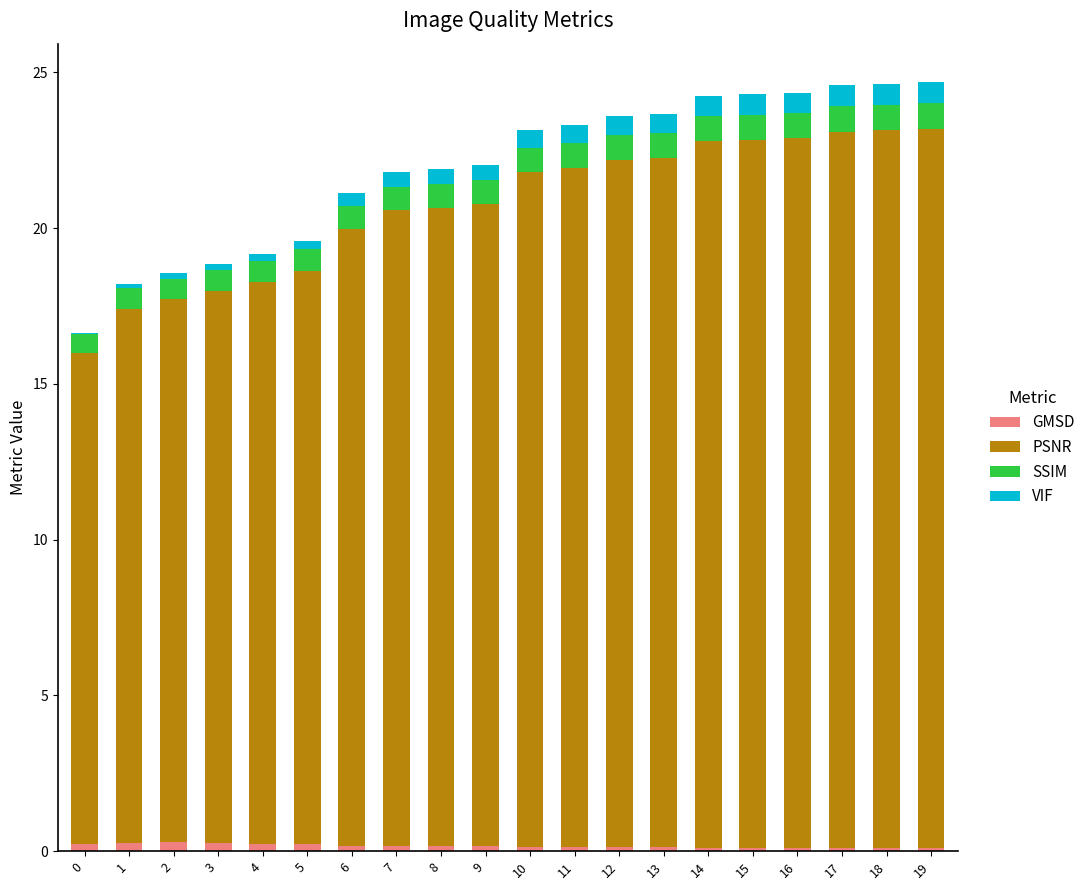

The GMSD series shows 0.1 at 19. True or false?

True